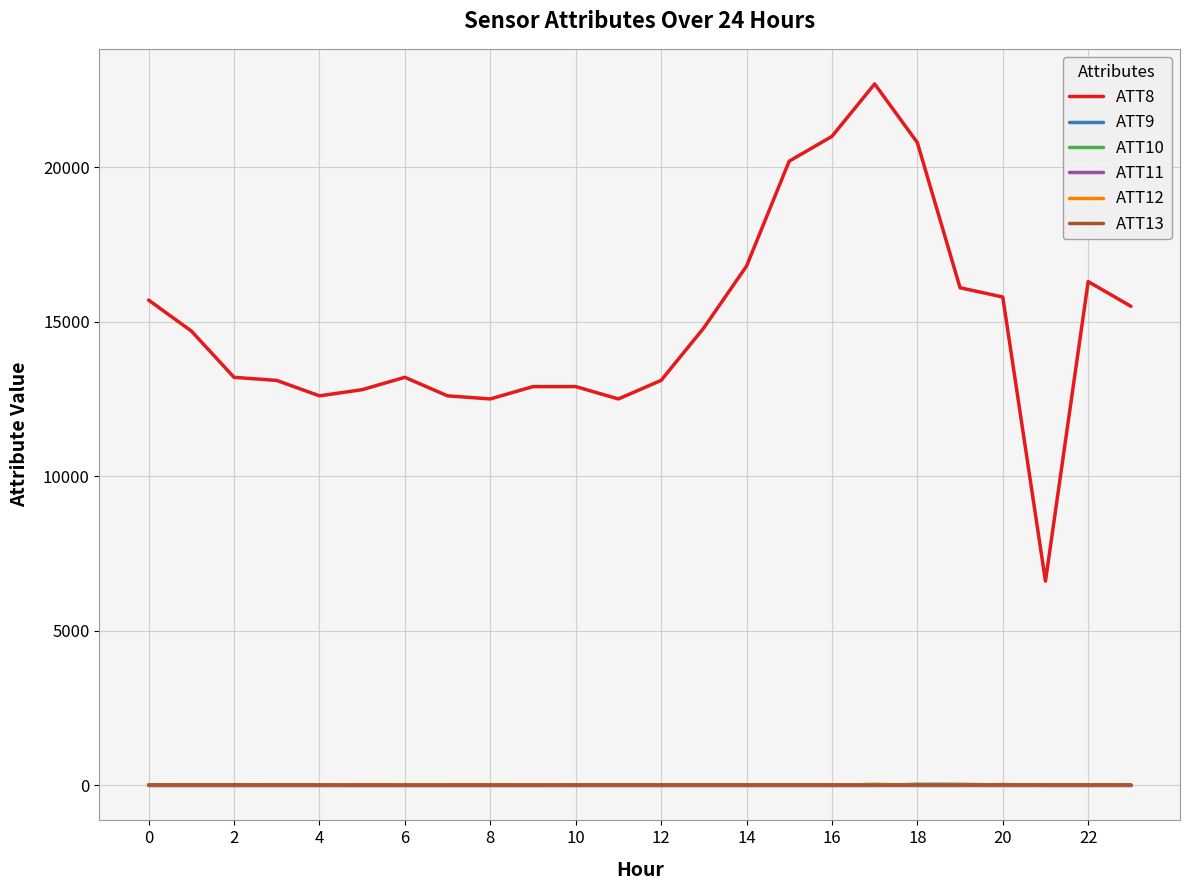

What is the maximum value shown in the chart?

22700.0